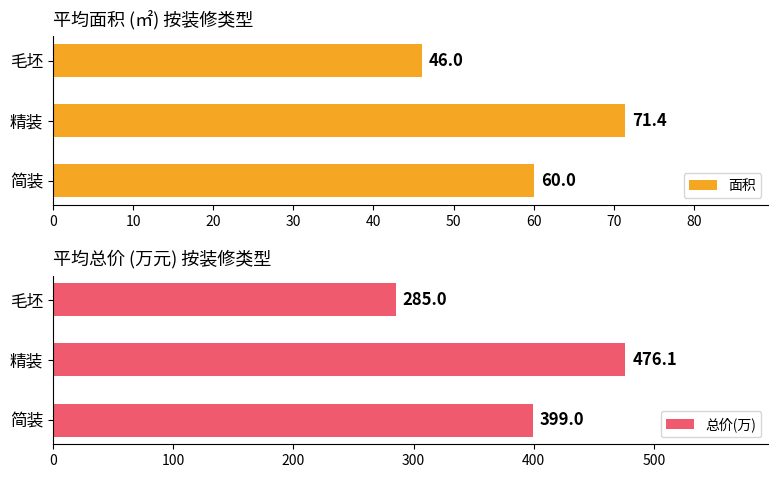

The 面积 series shows 46.0 at 毛坯. True or false?

True